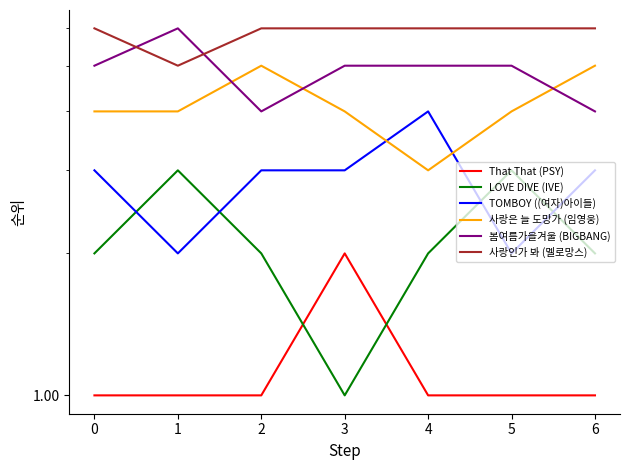

What is the sum of the 봄여름가을겨울 (BIGBANG) values at 2 and 3?

9